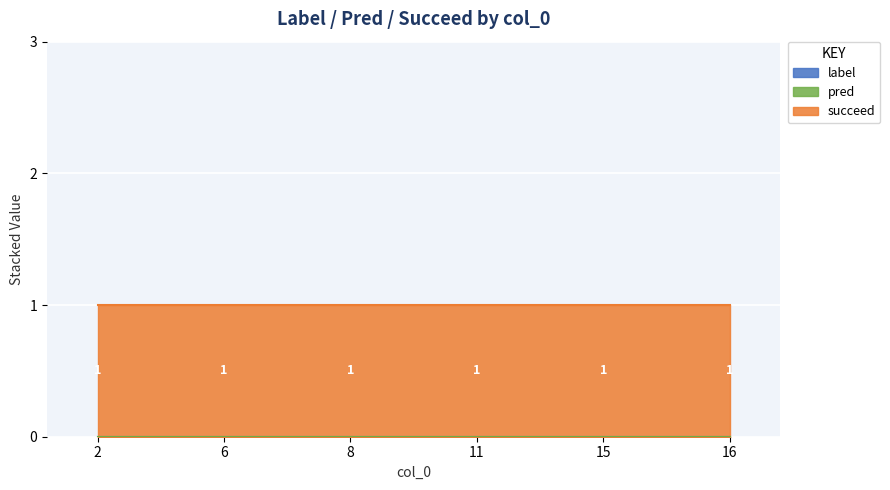

True or false: succeed and pred intersect in this chart.

False